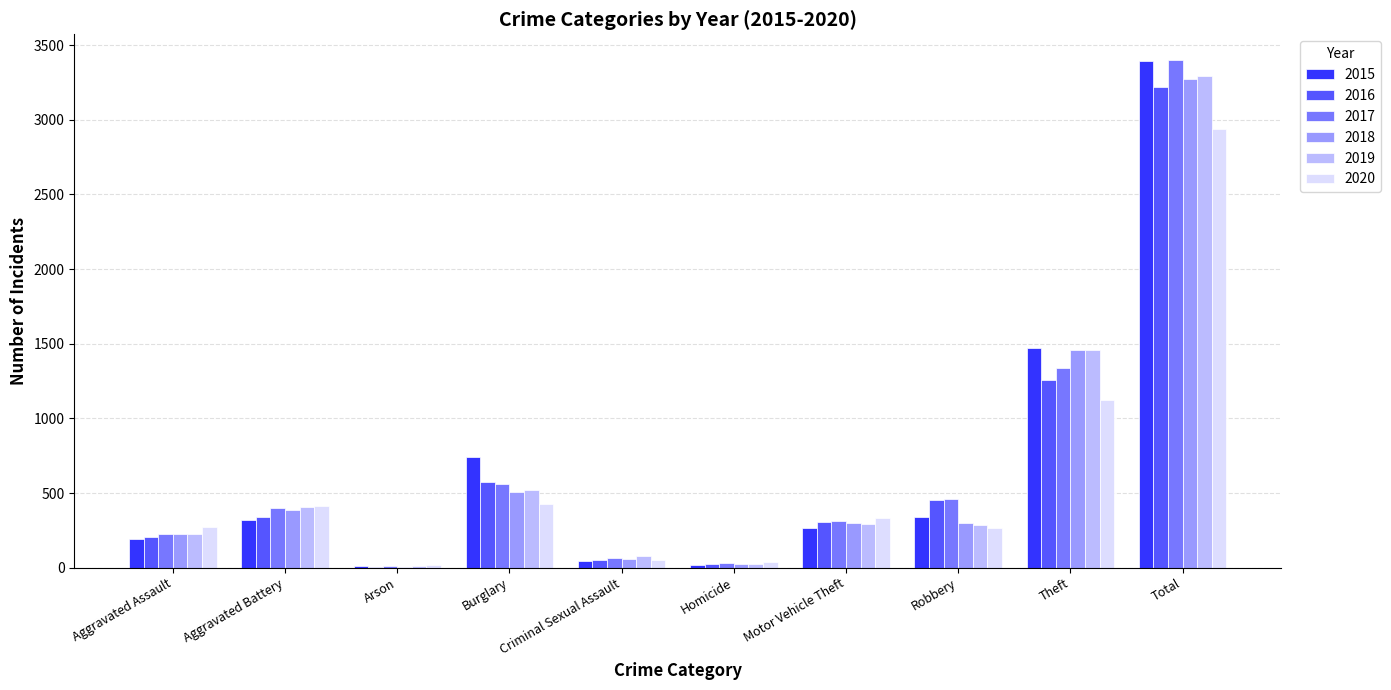

What is the average value of the 2017 series?

681